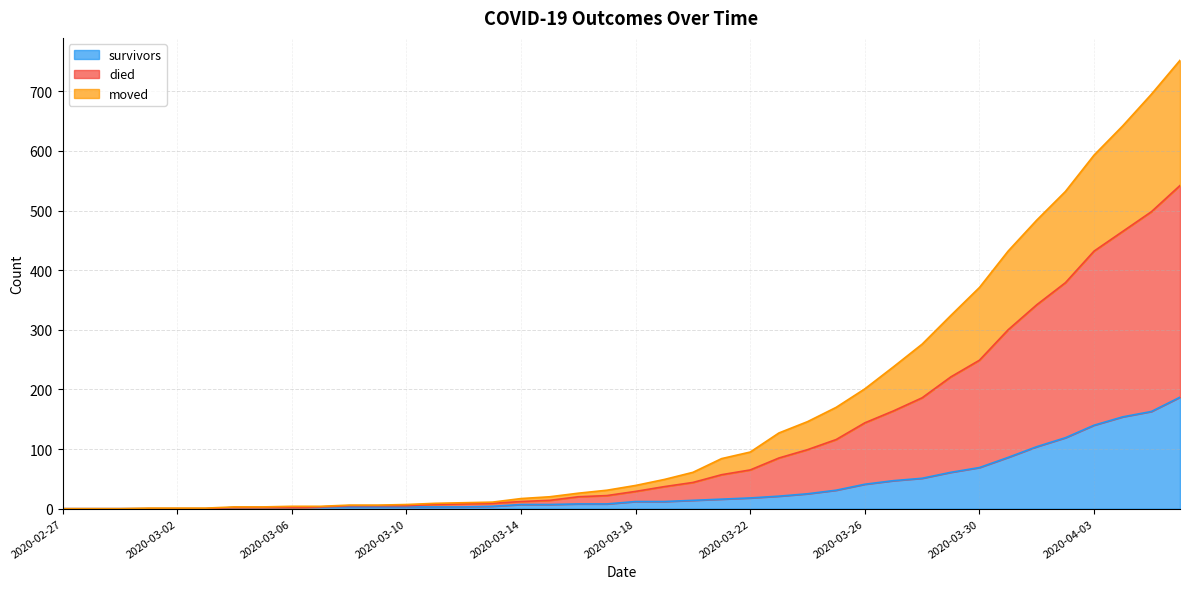

True or false: moved and survivors cross at least once.

False